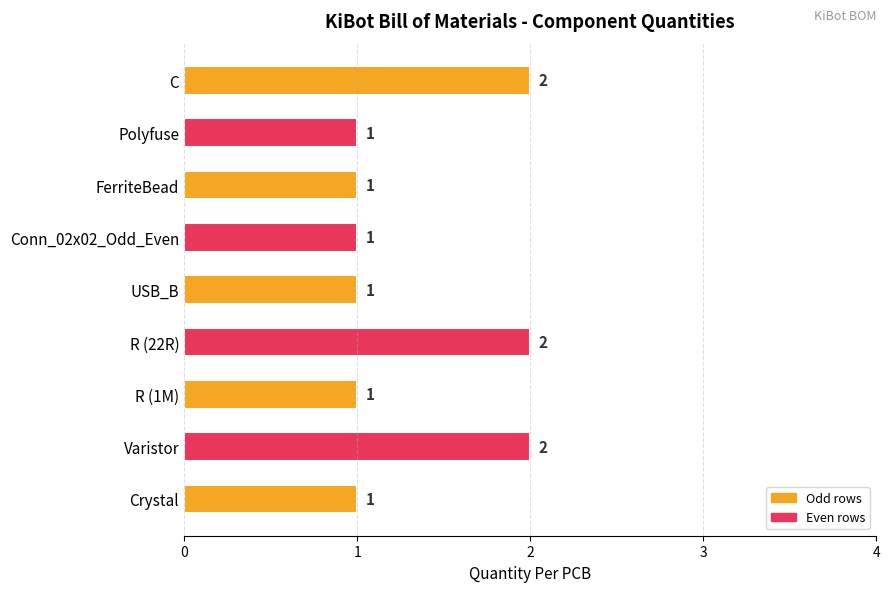

The chart shows a value of 2 at R (22R). True or false?

True